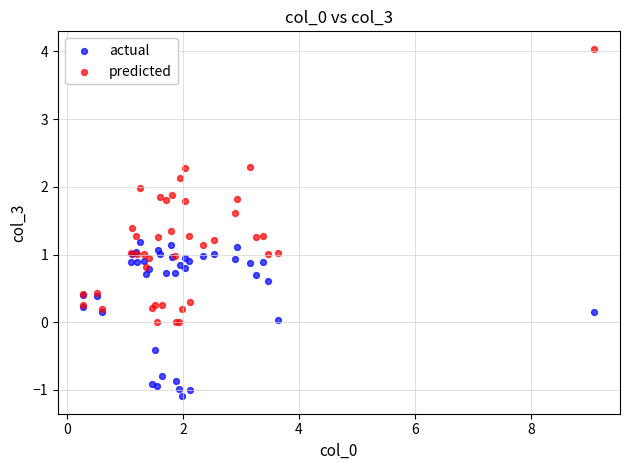

What is the X range (max minus min) for the scatter plot?

8.8